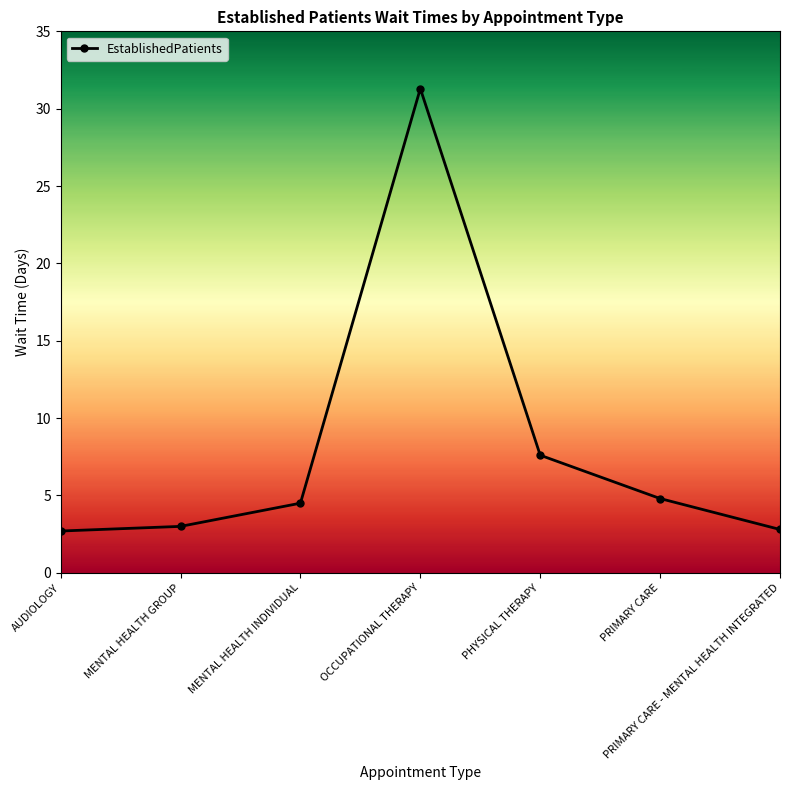

How many lines are shown in the chart?

1